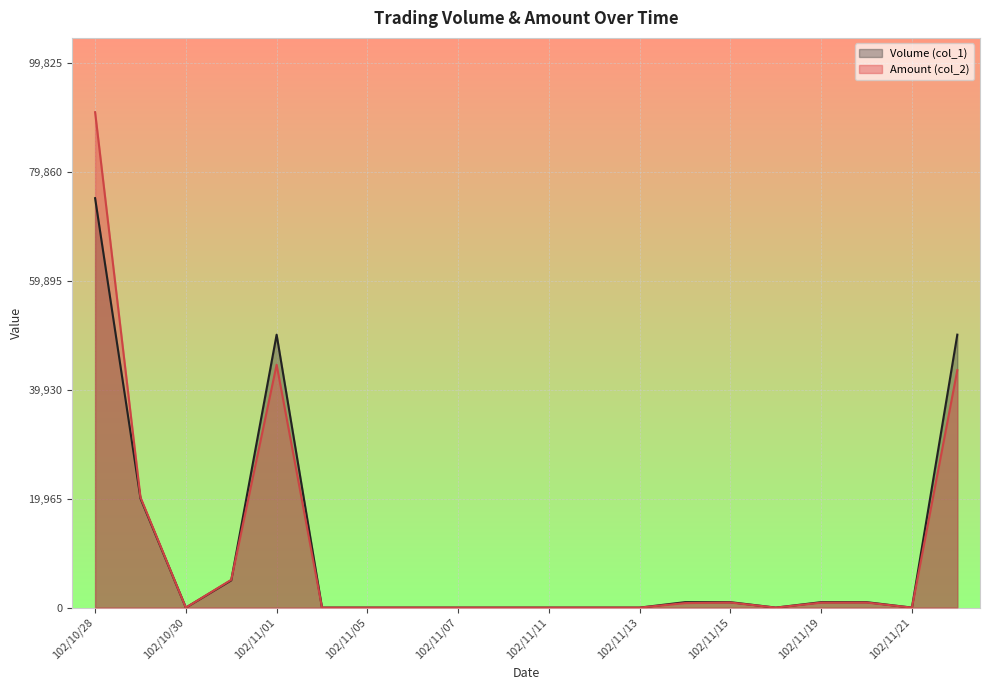

Where do Volume (col_1) and Amount (col_2) first cross each other?

102/10/31 and 102/11/01